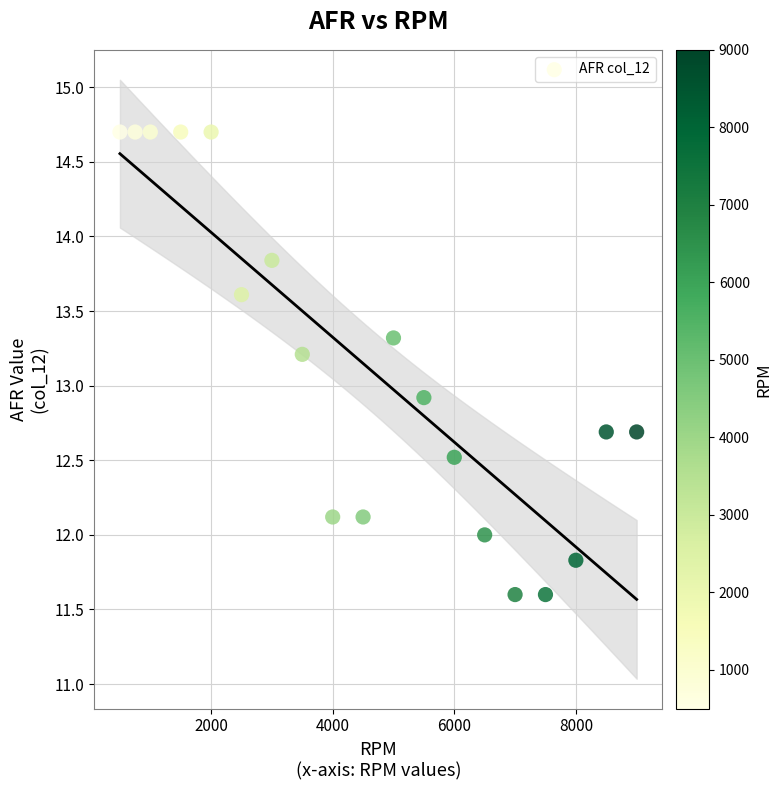

What is the range of X values (max minus min)?

8500.0